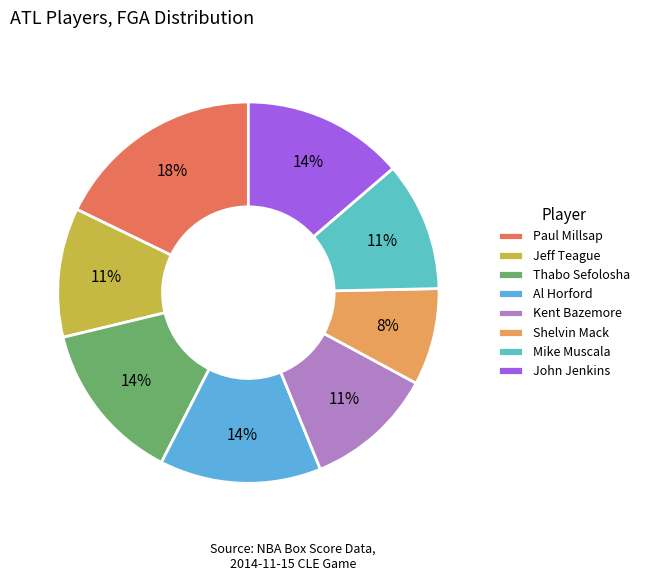

Count the number of slices in the pie.

8